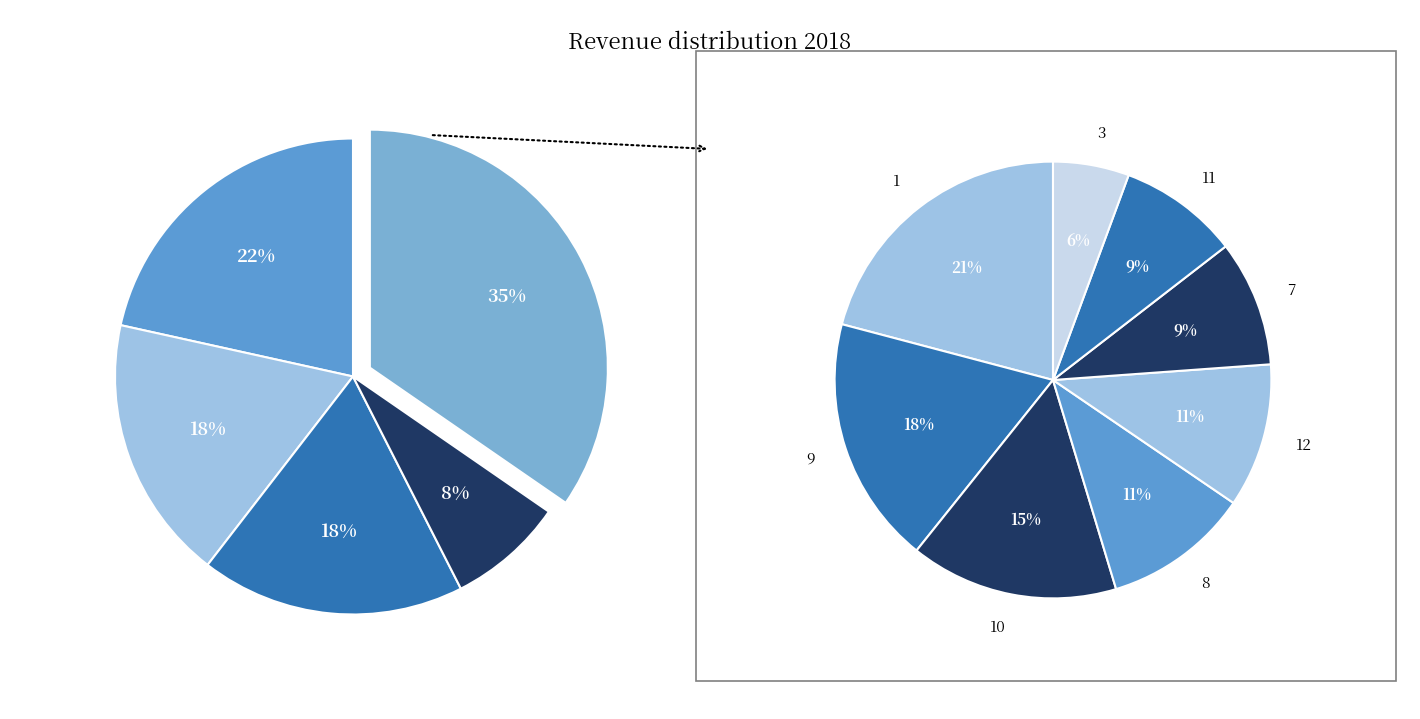

How many slices are in this pie chart?

12